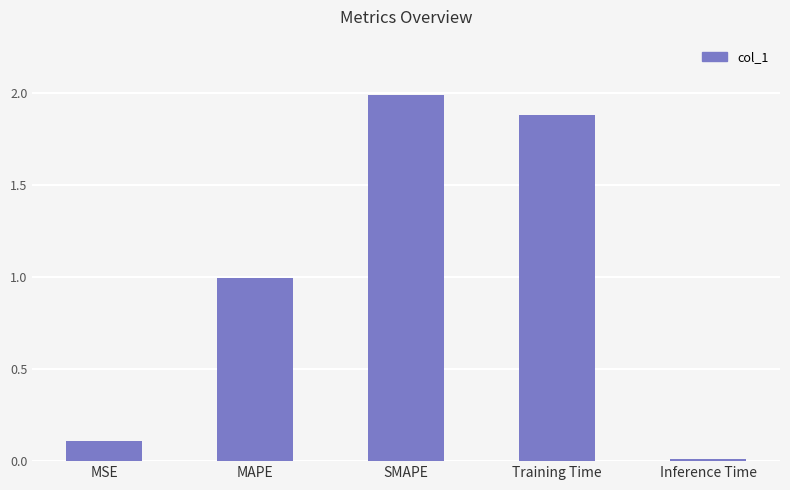

What is the change in value from SMAPE to Inference Time?

-2.0